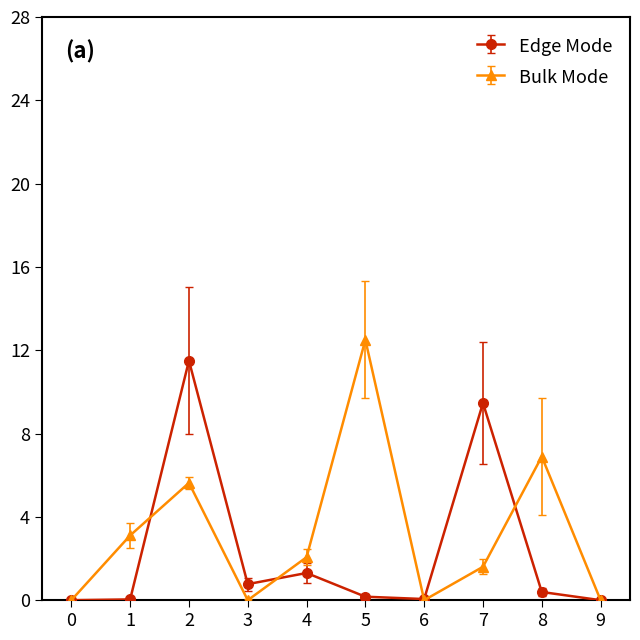

True or false: Bulk Mode has more than 2 interior local peaks.

True